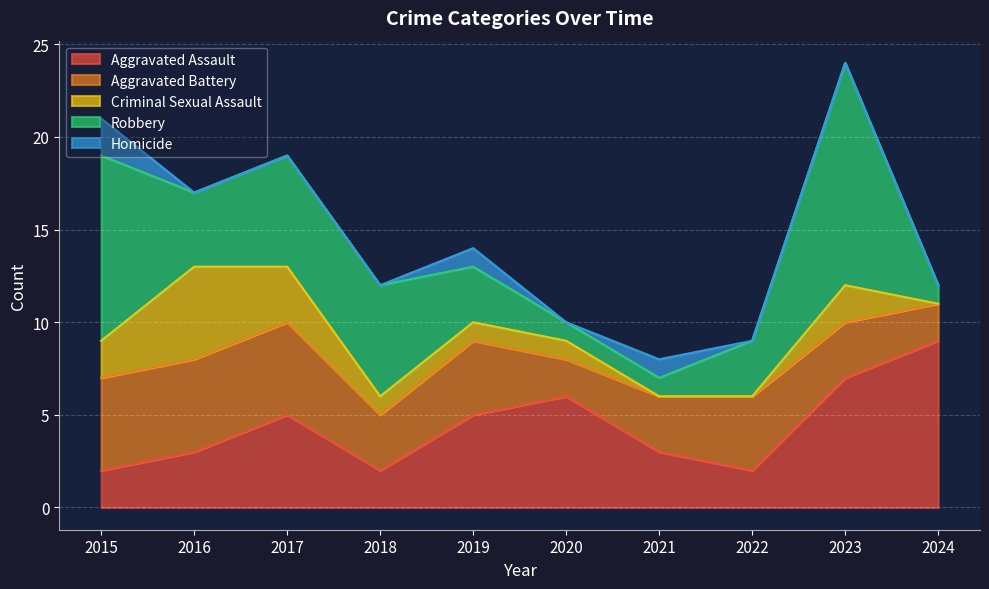

Is it true that Aggravated Battery equals 3 at 2023?

True